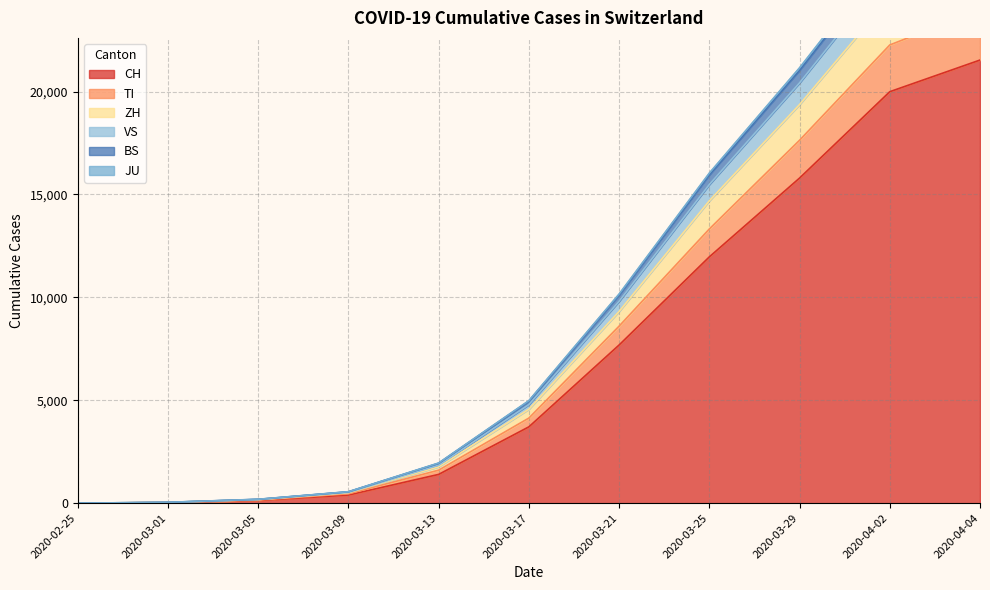

The VS series shows 4789 at 2020-03-17. True or false?

True